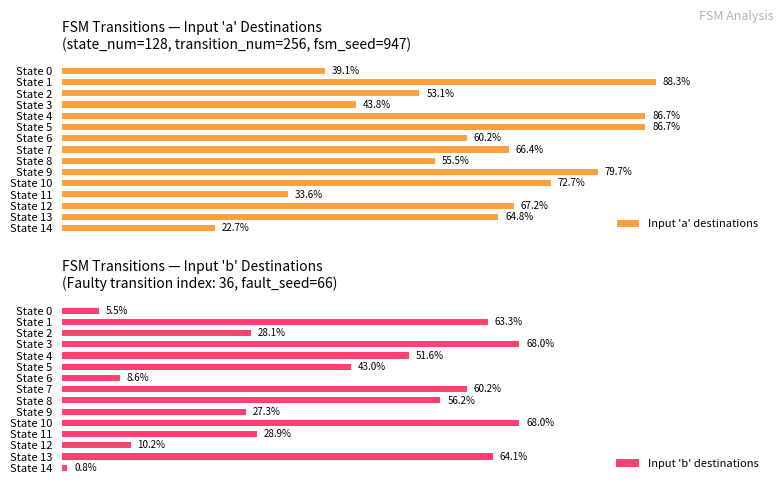

What is the average value of the Input 'a' destinations series?

61.4